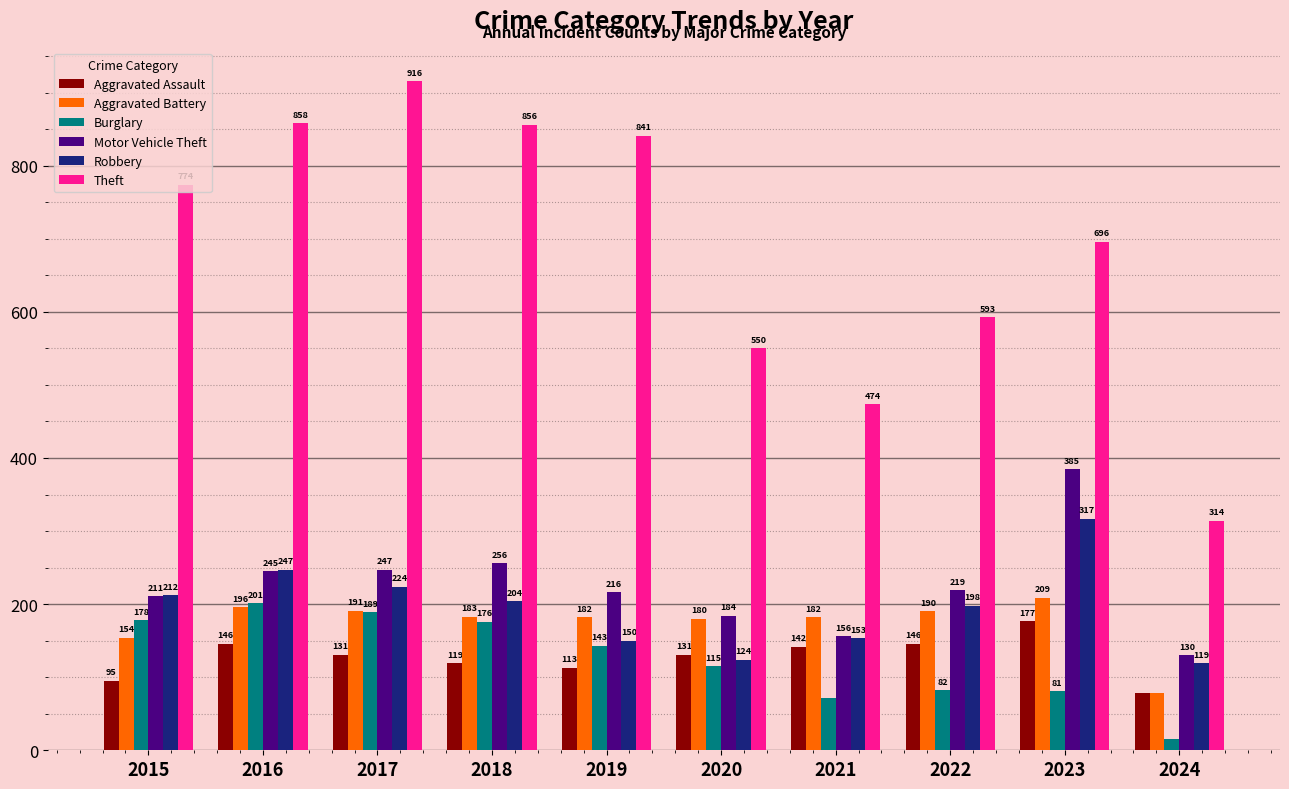

The Burglary series shows 178 at 2015. True or false?

True